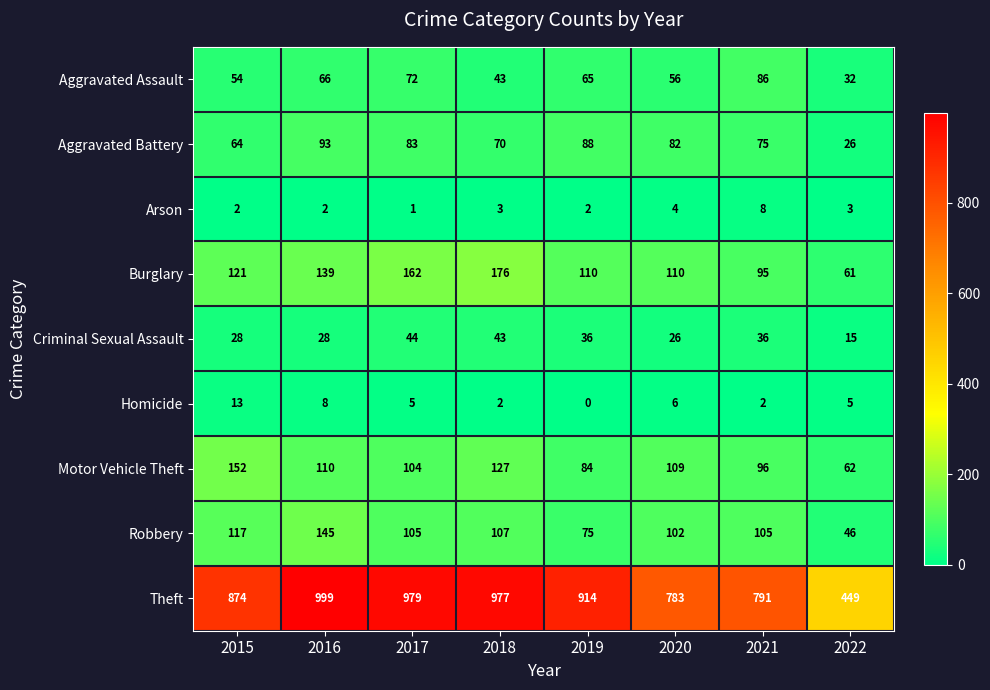

Is it true that Aggravated Assault equals 43 at 2018?

True